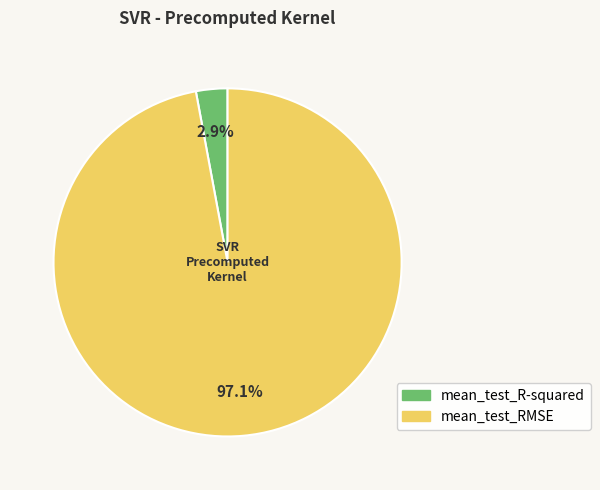

Rank the categories by value from lowest to highest.

mean_test_R-squared, mean_test_RMSE